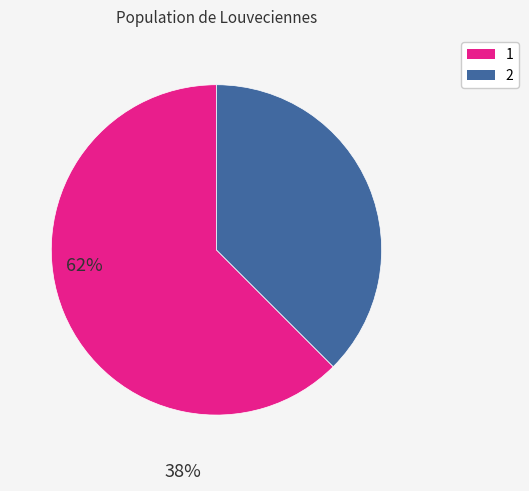

Which category has the smallest portion of the pie?

2